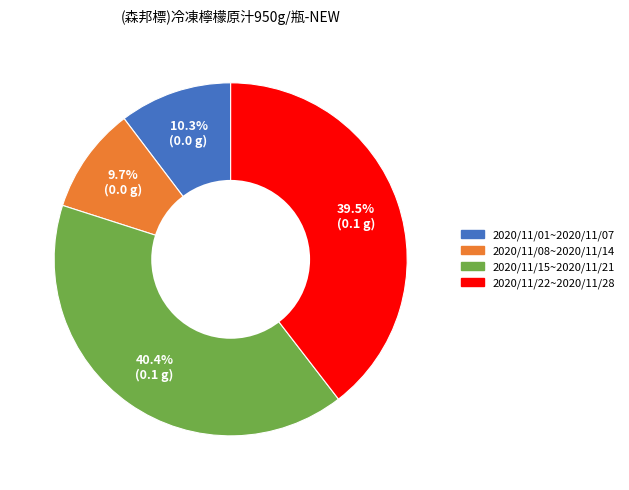

To the nearest percent, what portion does 2020/11/15~2020/11/21 represent?

40%